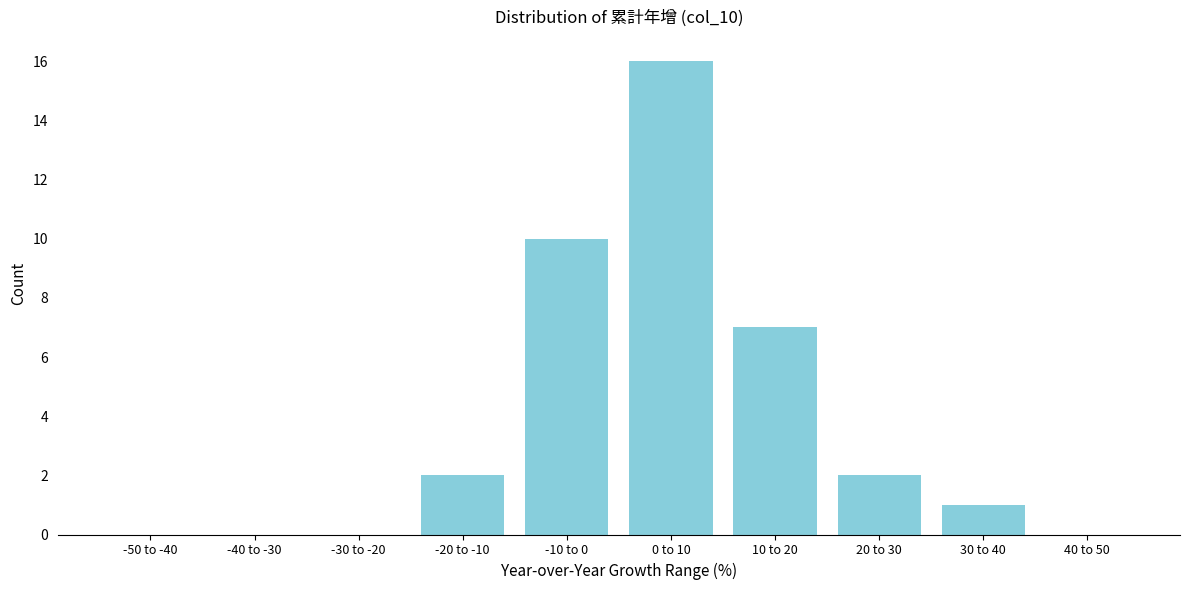

Reading left to right, what are all the values shown in this chart?

-50 to -40=0	-40 to -30=0	-30 to -20=0	-20 to -10=2	-10 to 0=10	0 to 10=16	10 to 20=7	20 to 30=2	30 to 40=1	40 to 50=0